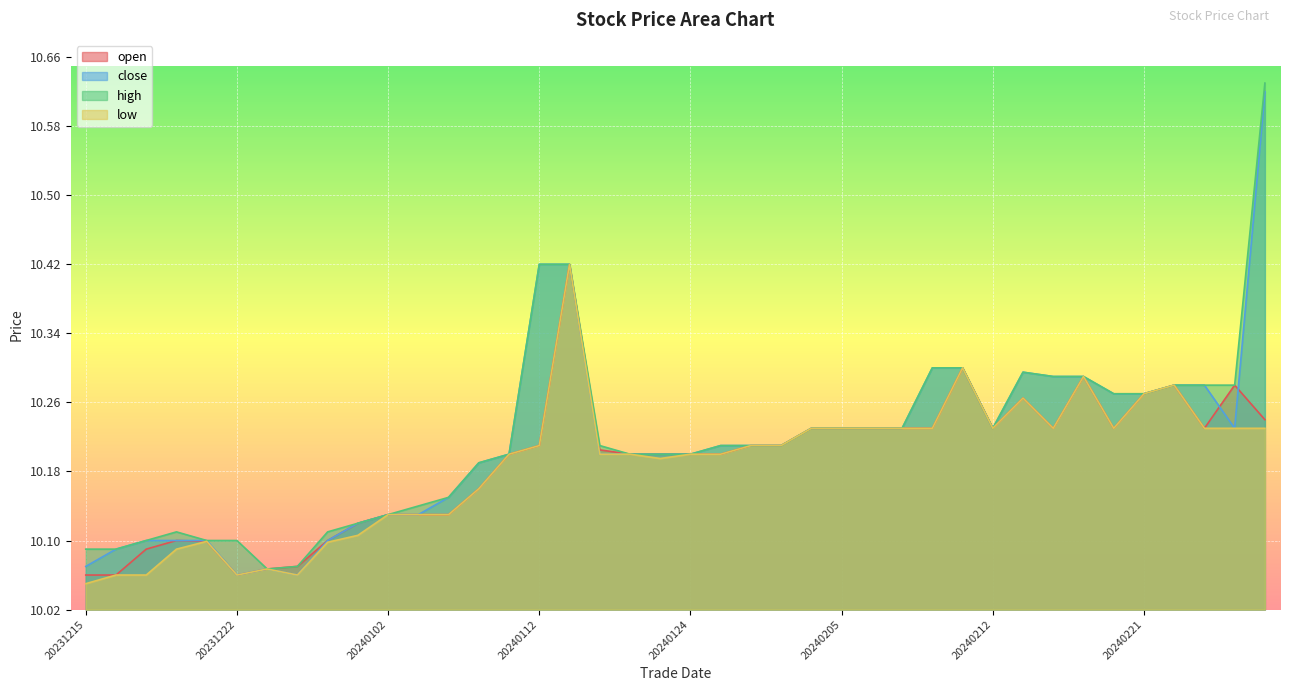

What is the minimum value for open?

10.1